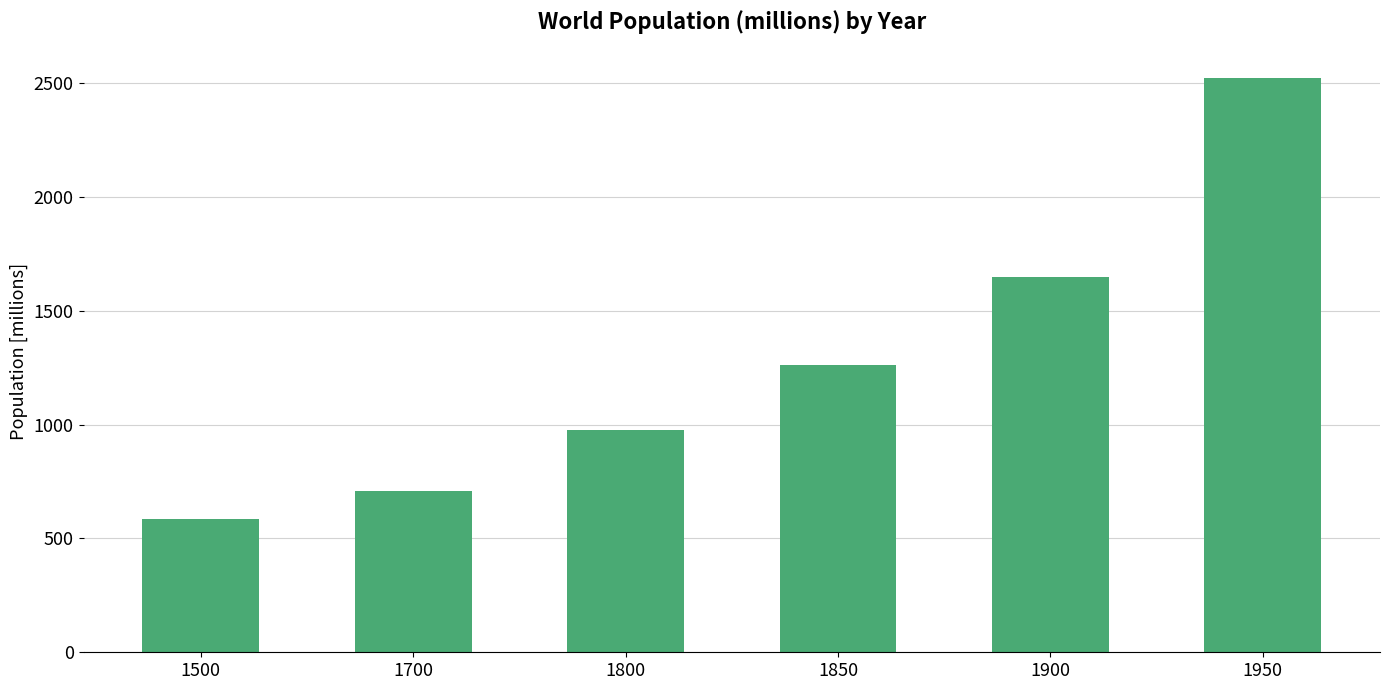

At which category does the chart reach its minimum across all series?

1500